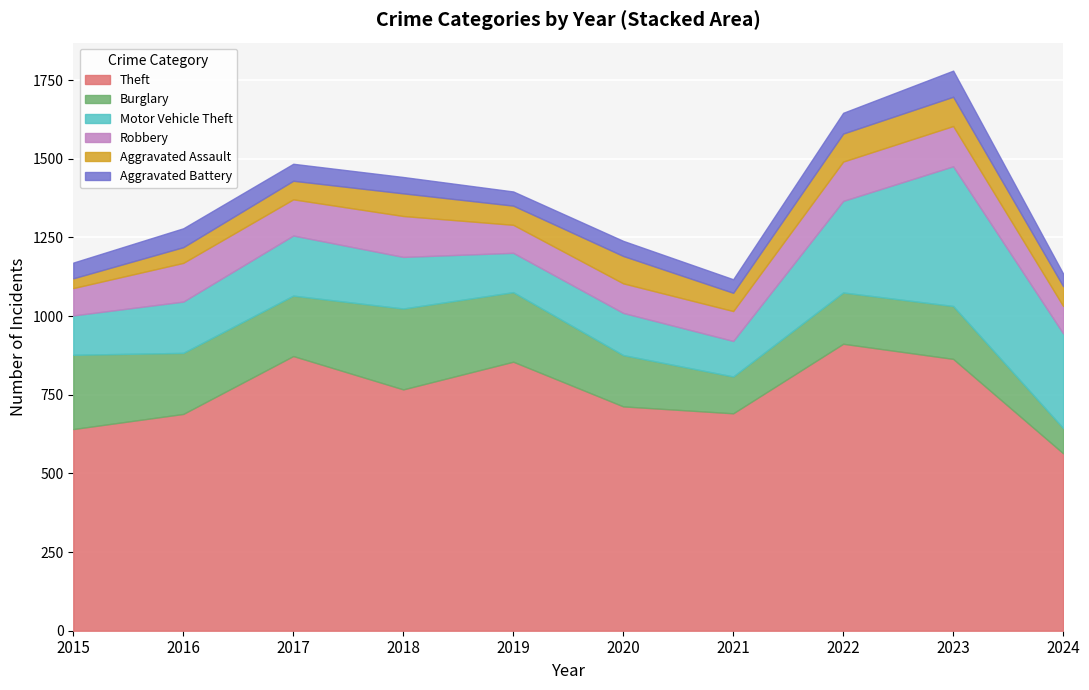

What is the value of the Theft point at the 1st from the left?

641